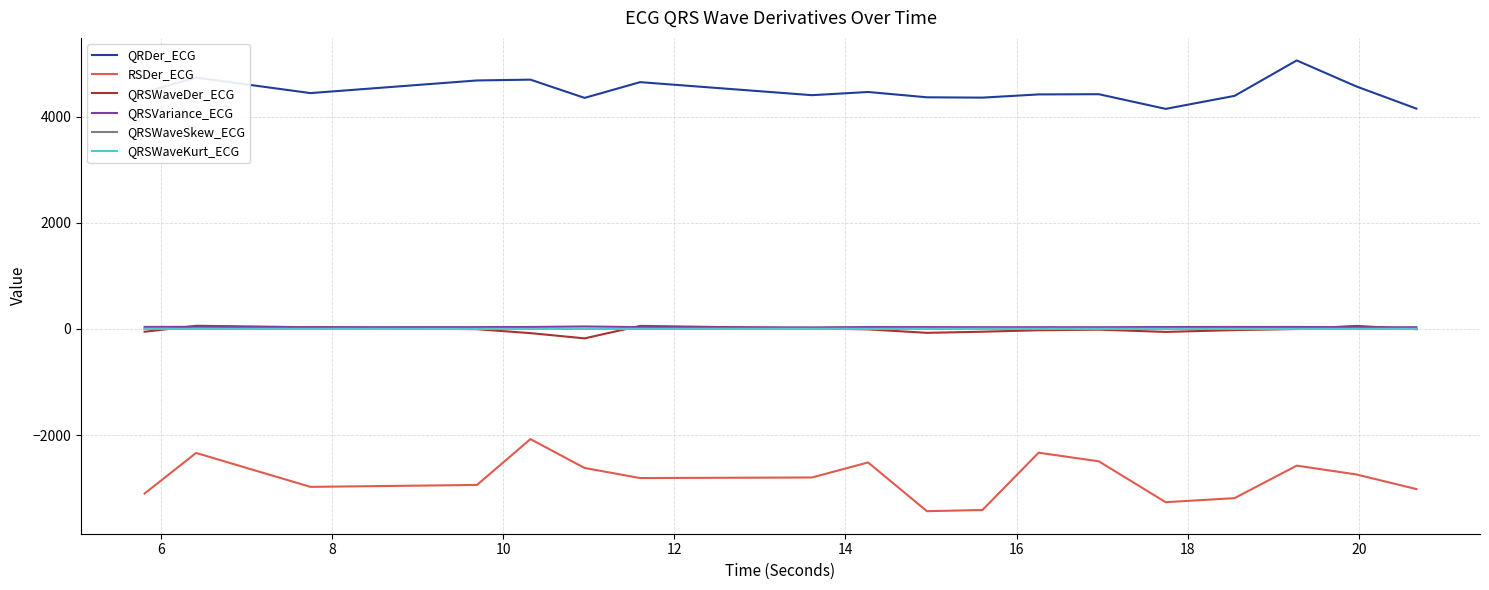

Does the chart have visible grid lines?

Yes